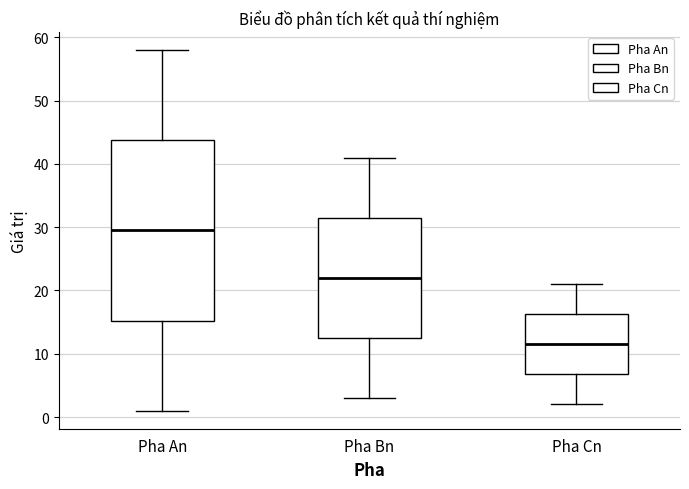

Where does the lower whisker of the box for Pha Cn end on the y-axis? The values are not printed on the chart, so give them approximately, as read against the axis.

2